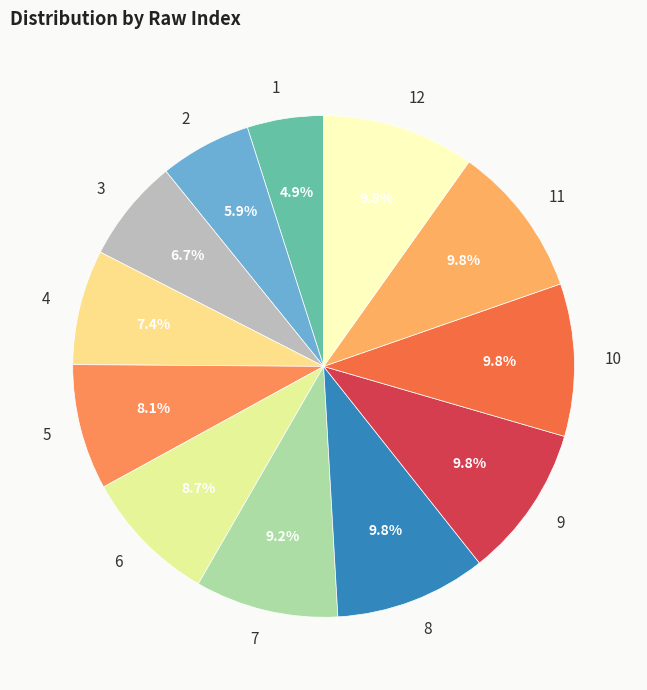

Combined, do 2 and 3 account for over 50%?

No